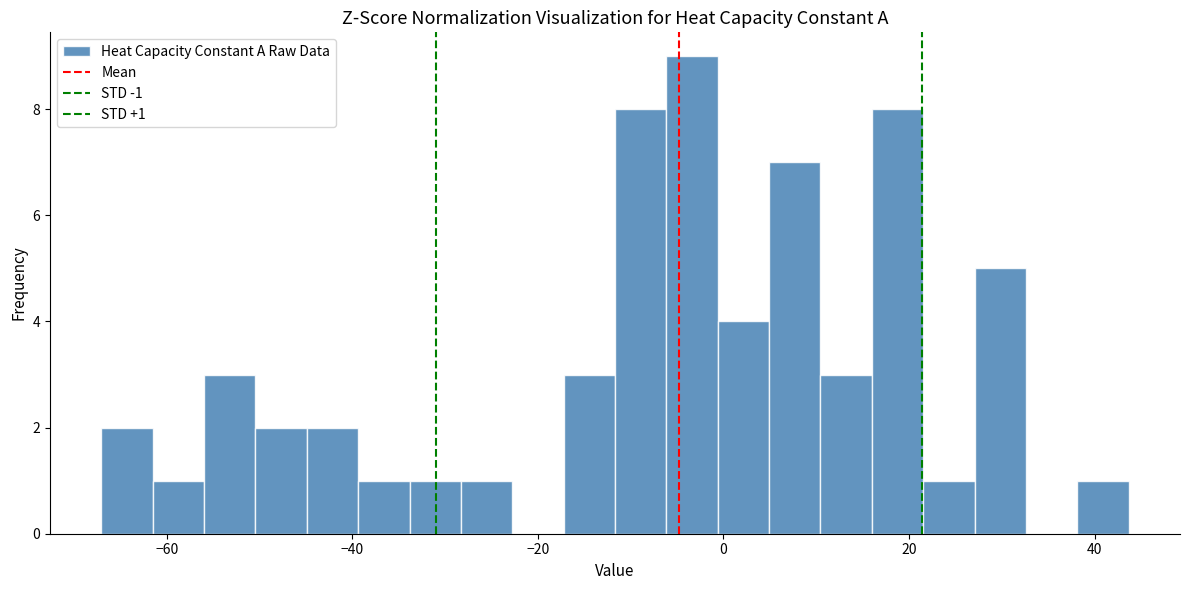

Around what value on the x-axis is the tallest bar? Give the approximate position of its centre, as read against the axis.

-4